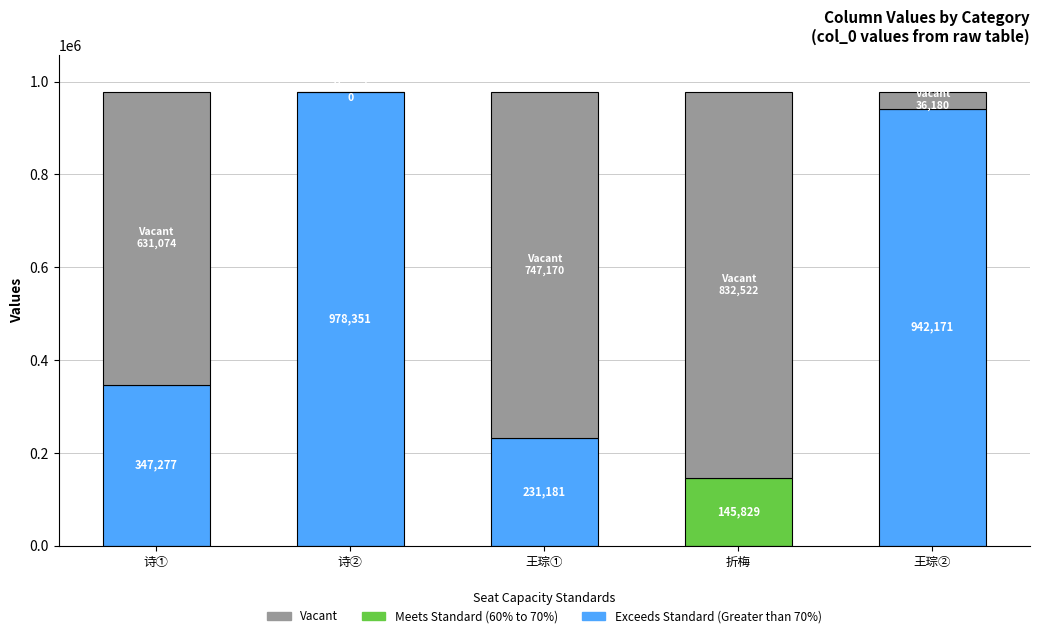

Approximately how many times larger is the value at 病疟新差仲退折梅一枝冒雪跨驴访我松下且赋诗一首次韵以谢阒月廿八日也 compared to 病疟新差仲退折梅一枝冒雪跨驴访我松下且赋诗?

2.8